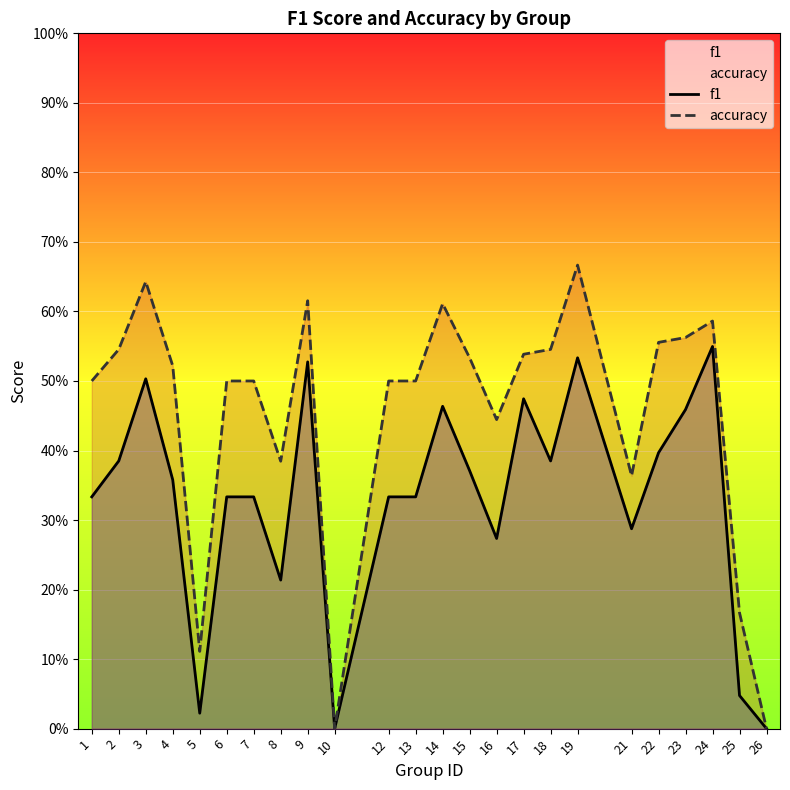

How many interior local peaks does the accuracy series have?

5